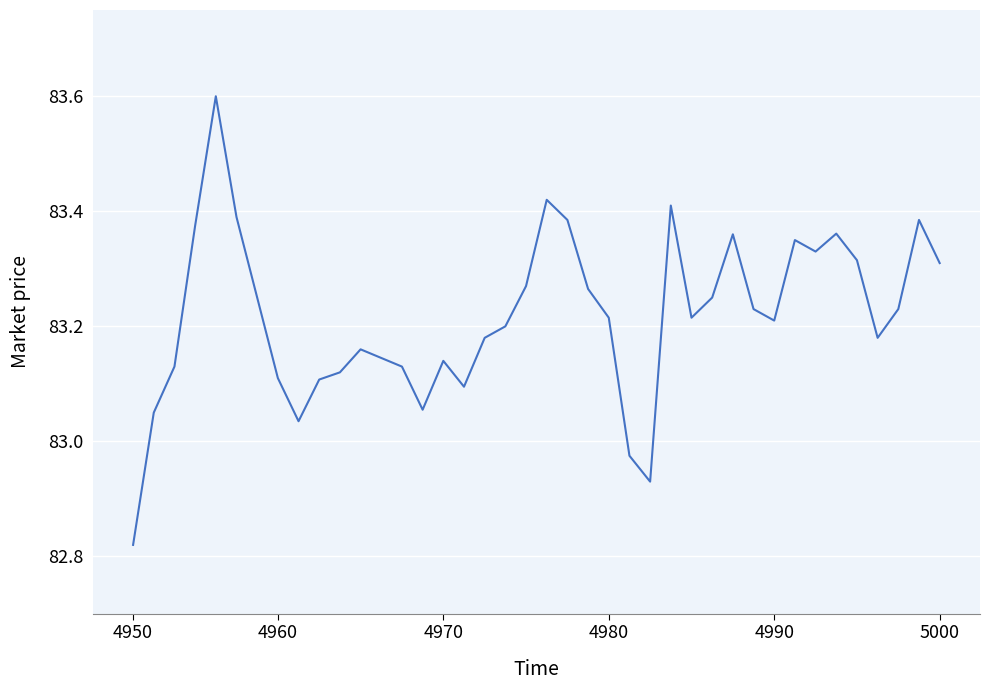

What is the greatest value displayed?

83.6